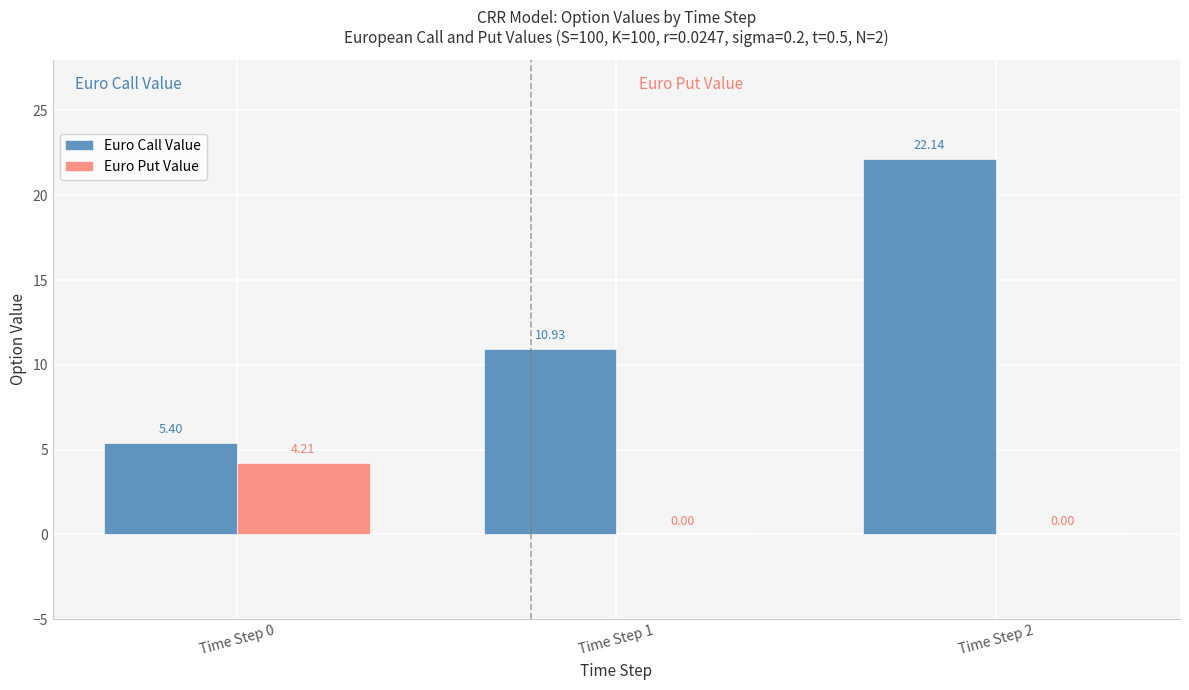

The value of Euro Put Value at Time Step 0 is 1.6. True or false?

False